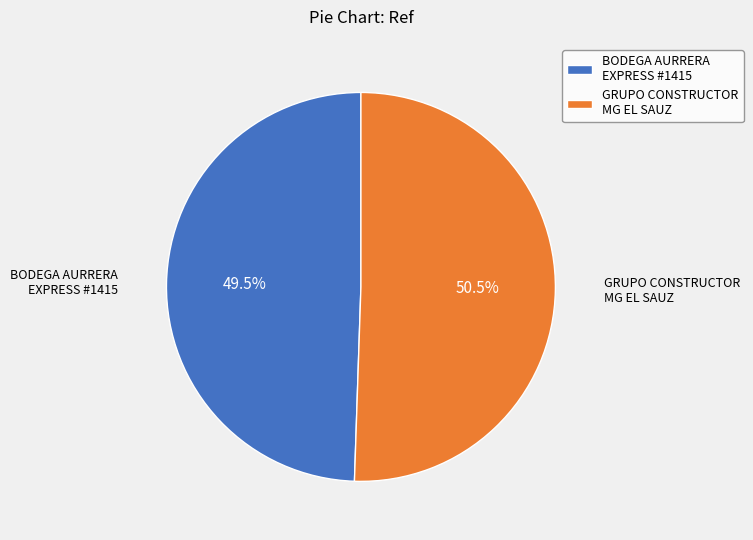

Which category accounts for the majority?

GRUPO CONSTRUCTOR MG EL SAUZ